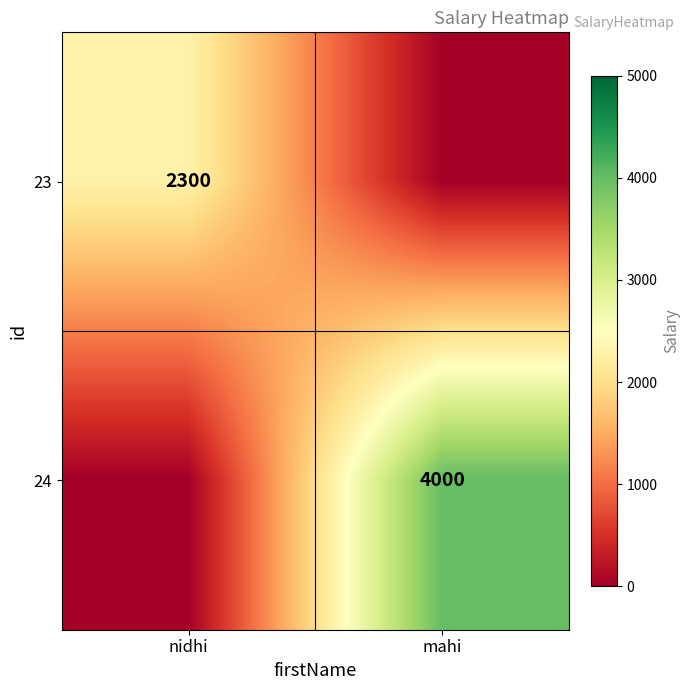

The value of 23 at nidhi is 3988. True or false?

False